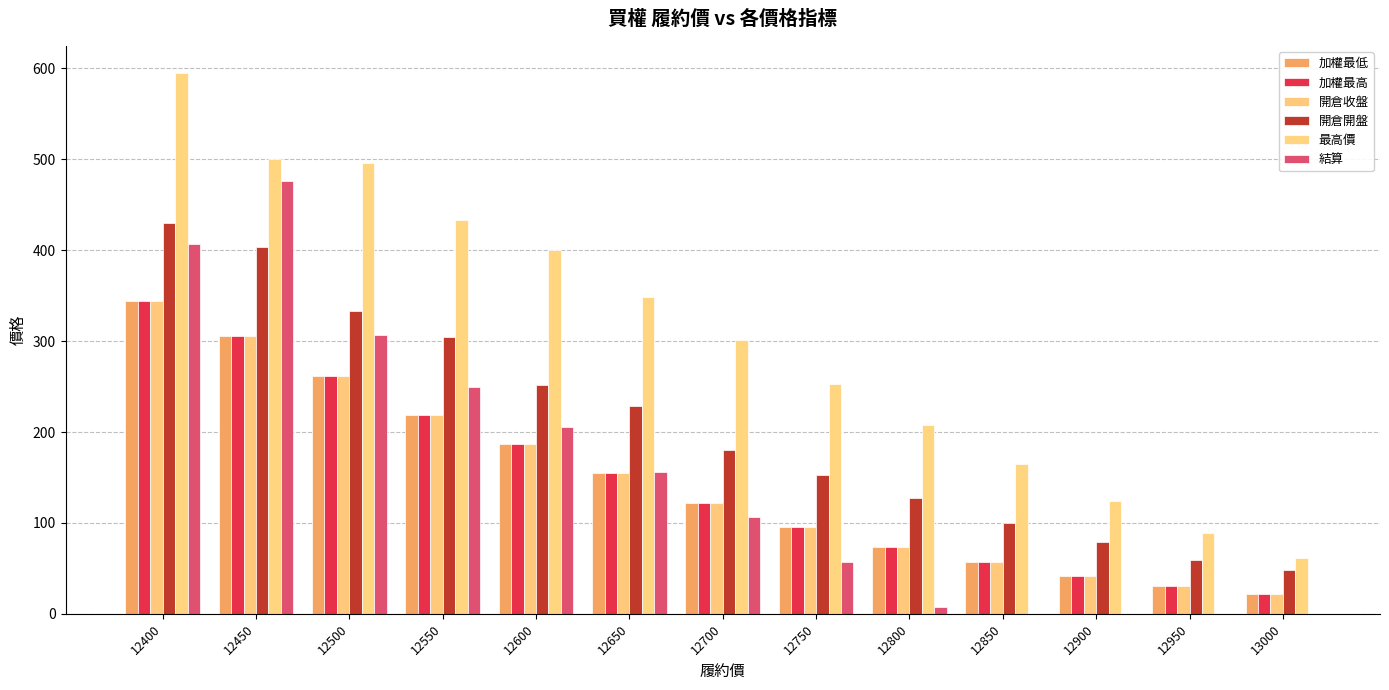

Are the bars horizontal?

No